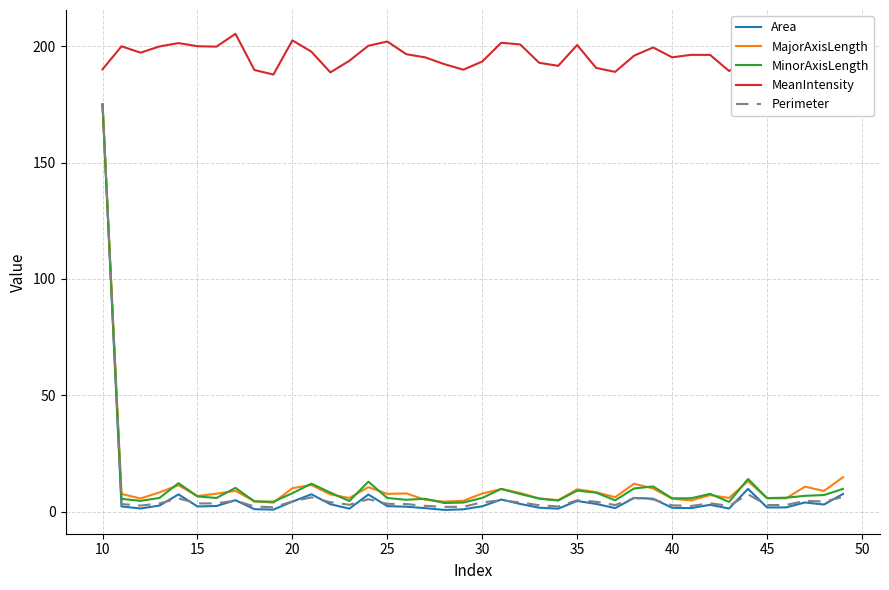

True or false: MinorAxisLength and MeanIntensity intersect in this chart.

False